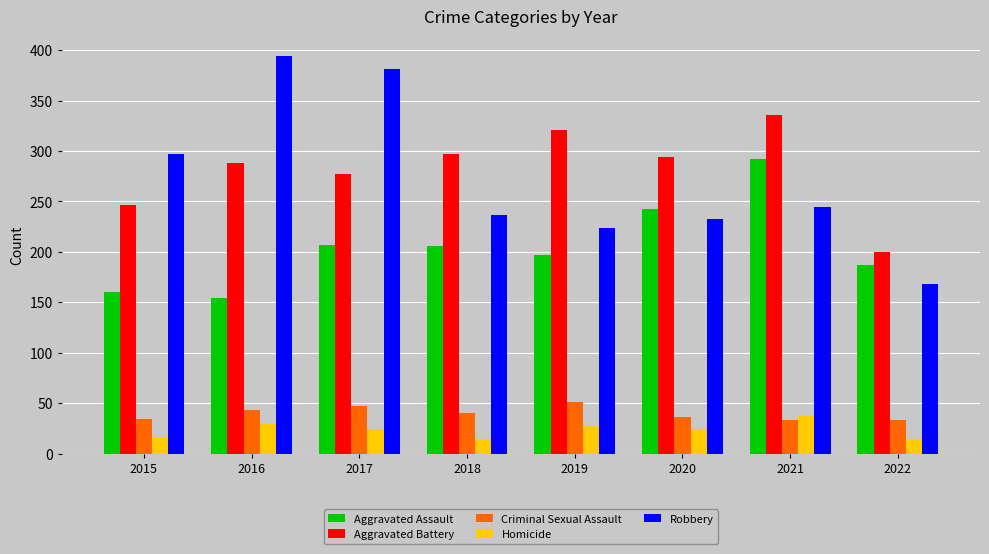

Which category has the highest value in the Aggravated Battery series?

2021